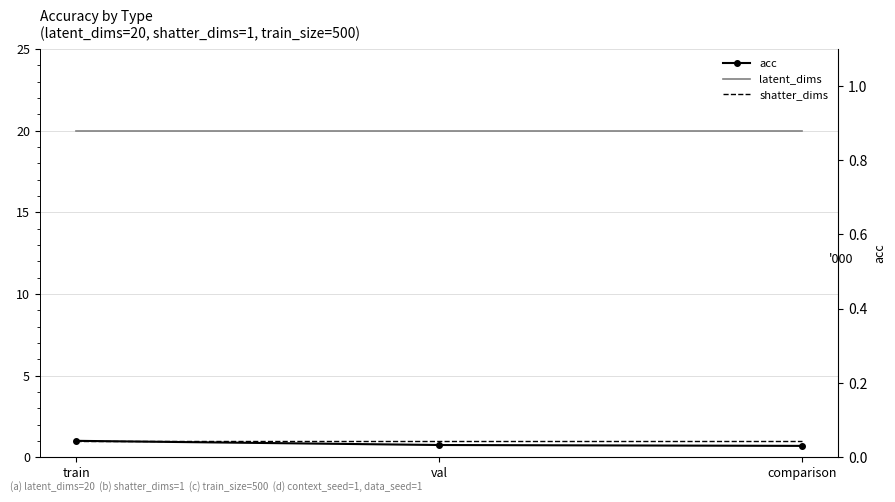

Where is shatter_dims nearest to the value 1?

train